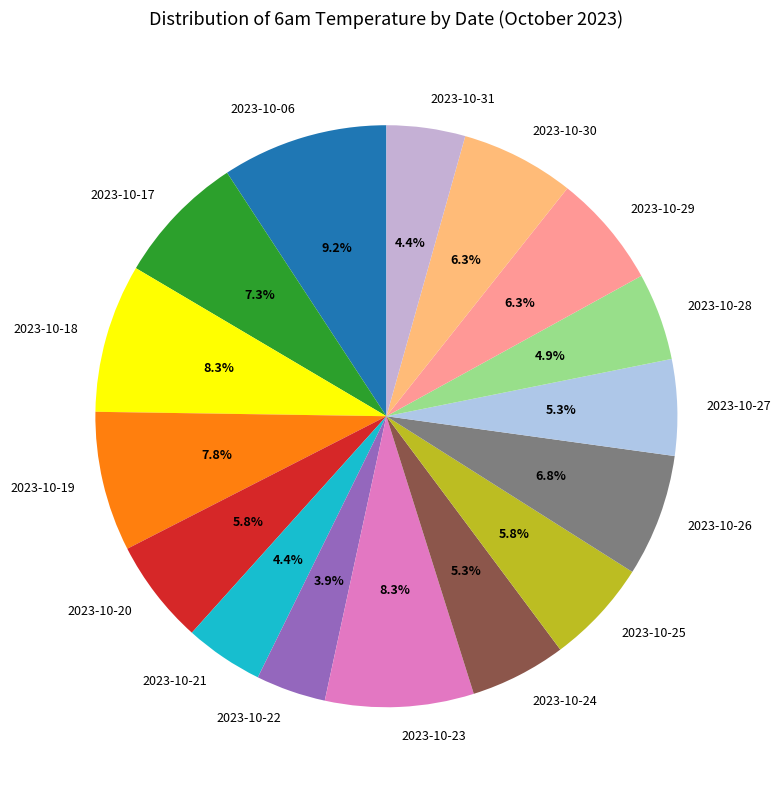

Is it true that 2023-10-29 is 6% of the pie?

True